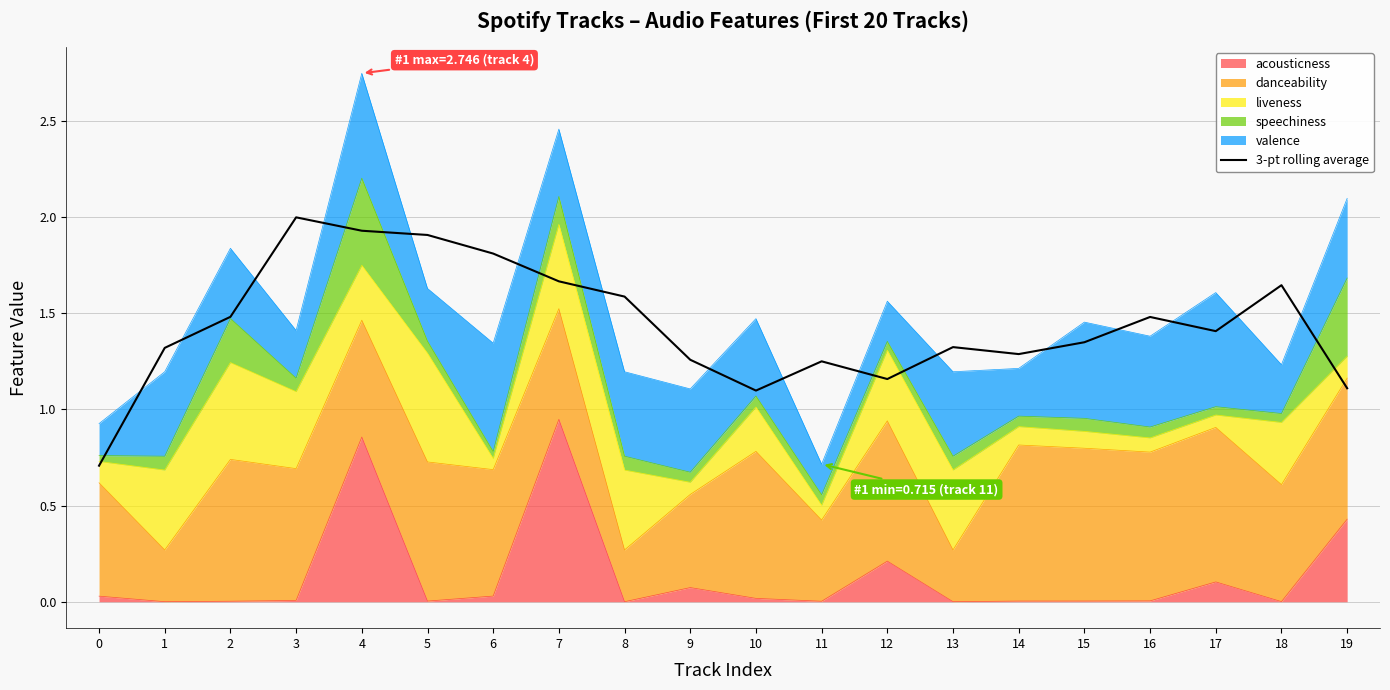

How many points are lower than both their immediate neighbors (excluding endpoints)?

4